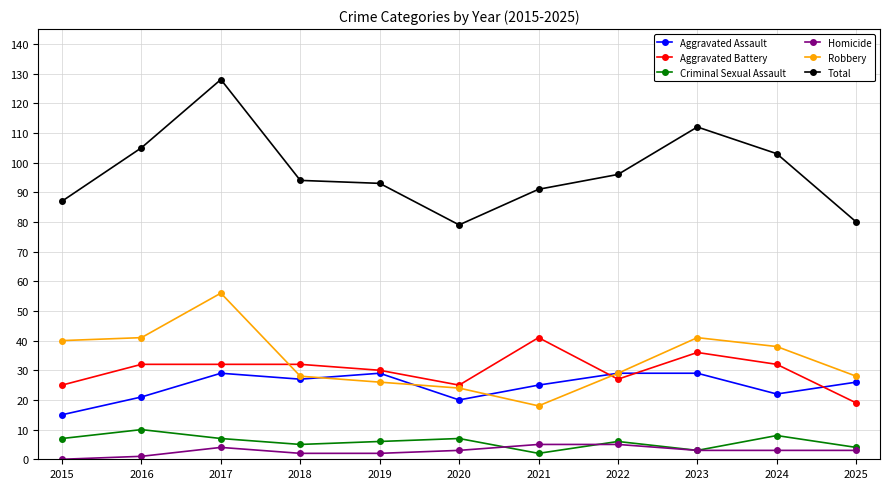

At which category is the sum across all series the highest?

2017